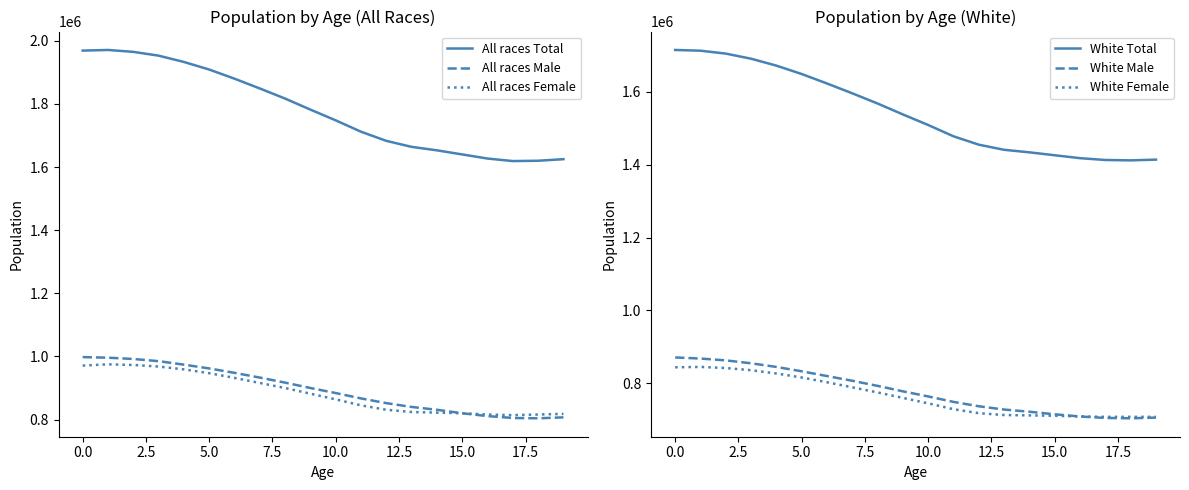

The value of White Total at 15.0 is 705147. True or false?

False